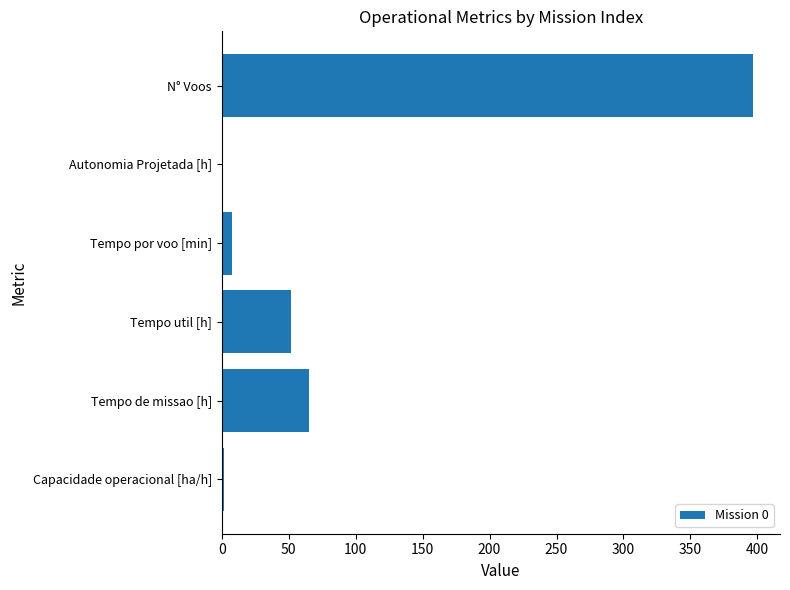

The value at N° Voos is 603.1. True or false?

False